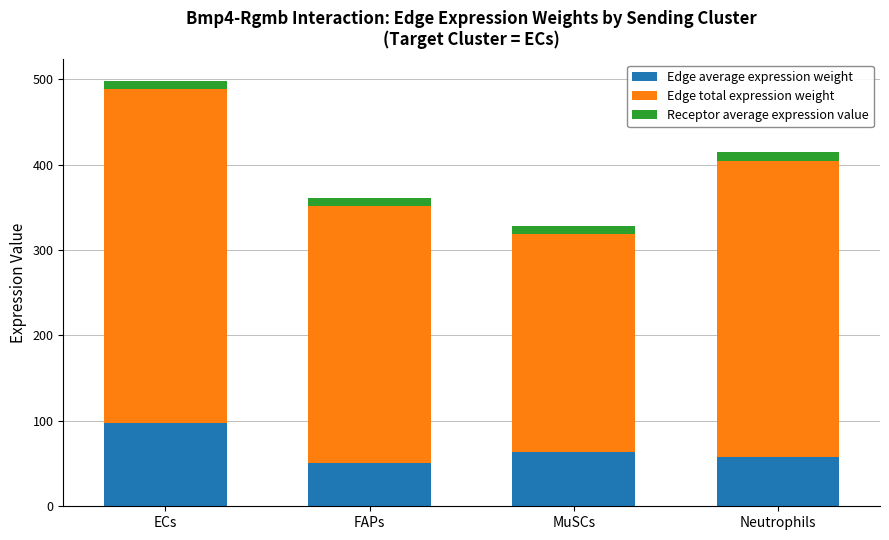

What is the sum of all Edge average expression weight values?

269.3